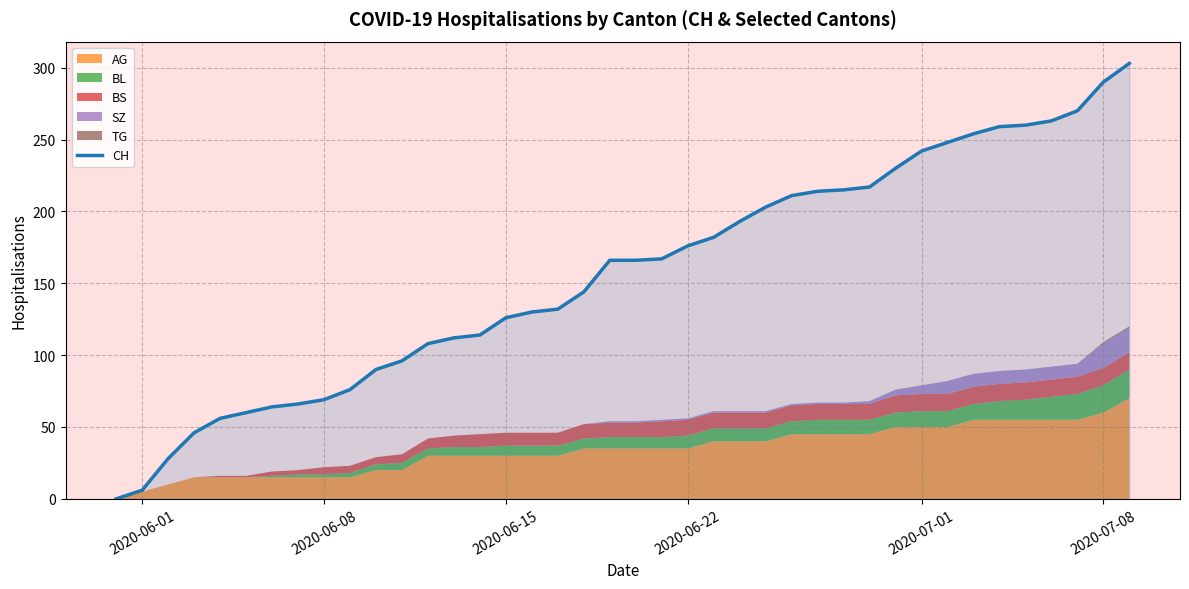

Is it true that CH equals 77 at 2020-06-15?

False